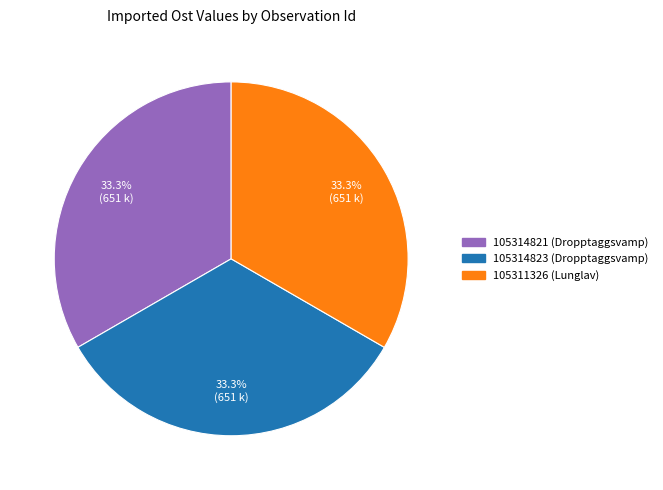

What percentage is NOT represented by 105311326 (Lunglav)?

66.7%